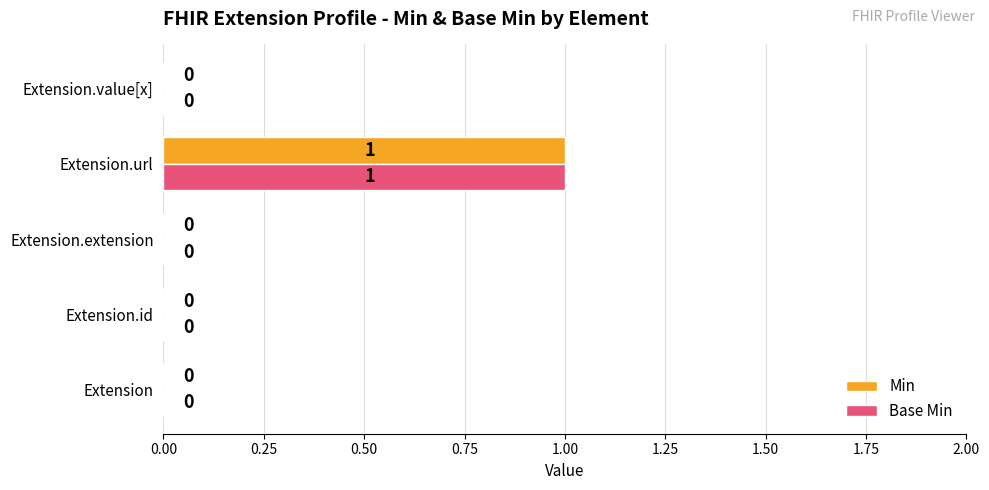

How many data points in Min are above 0?

1